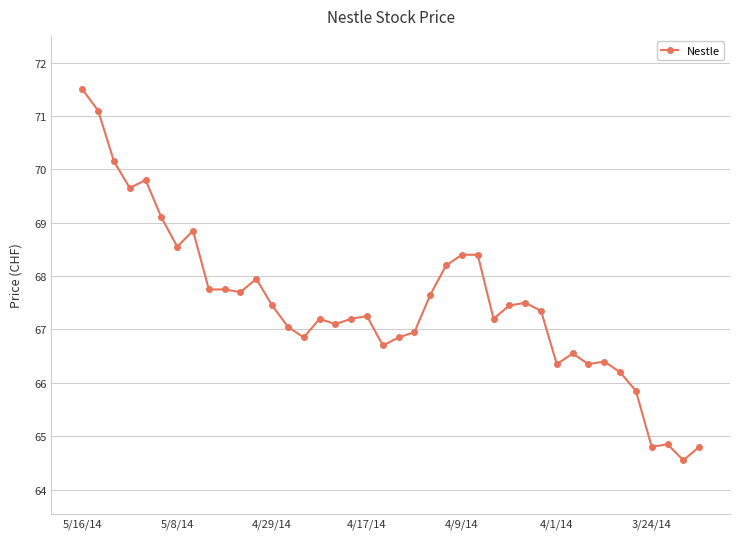

What is the sum of all values?

2699.3